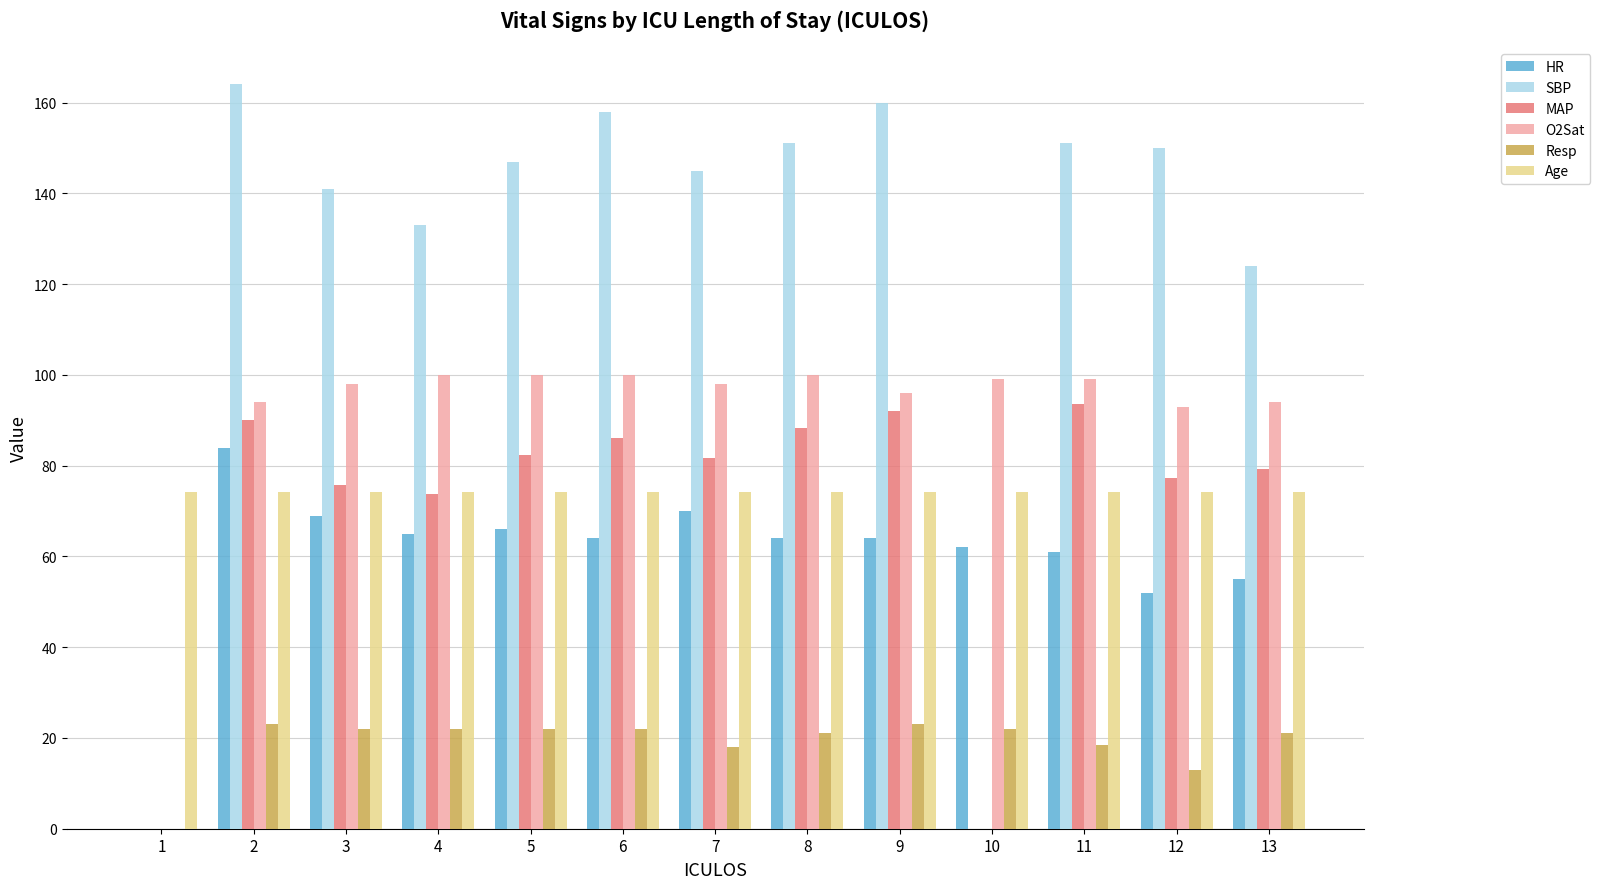

Is it true that Age equals 122.5 at 7?

False